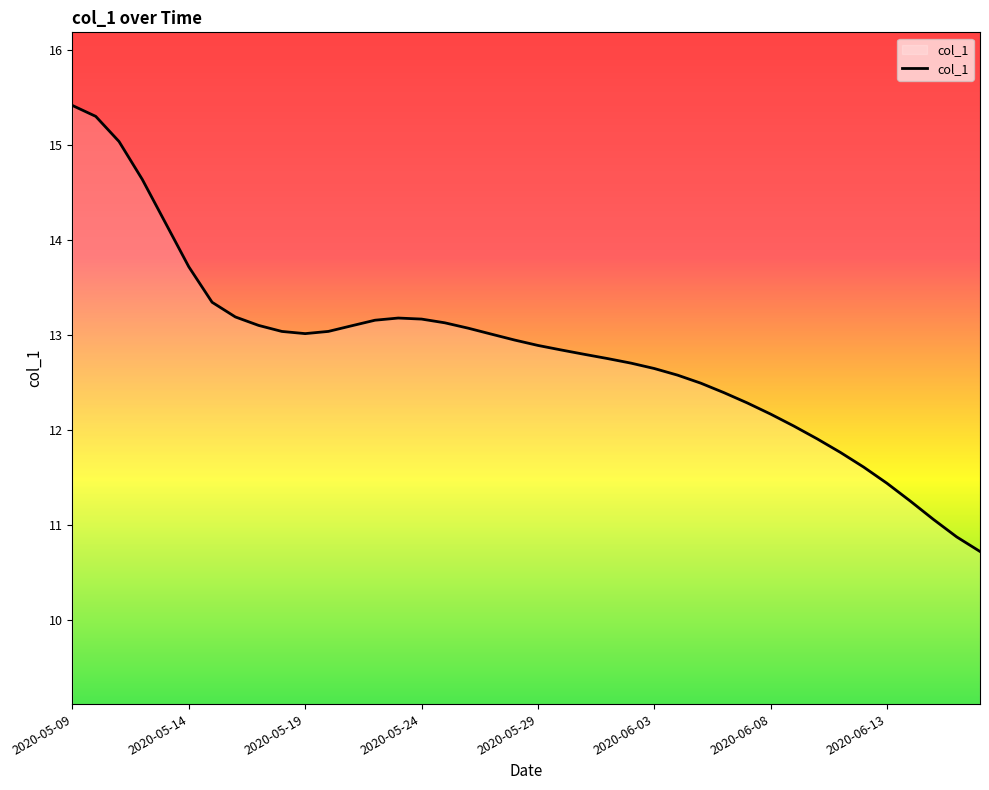

What is the greatest value displayed?

15.4